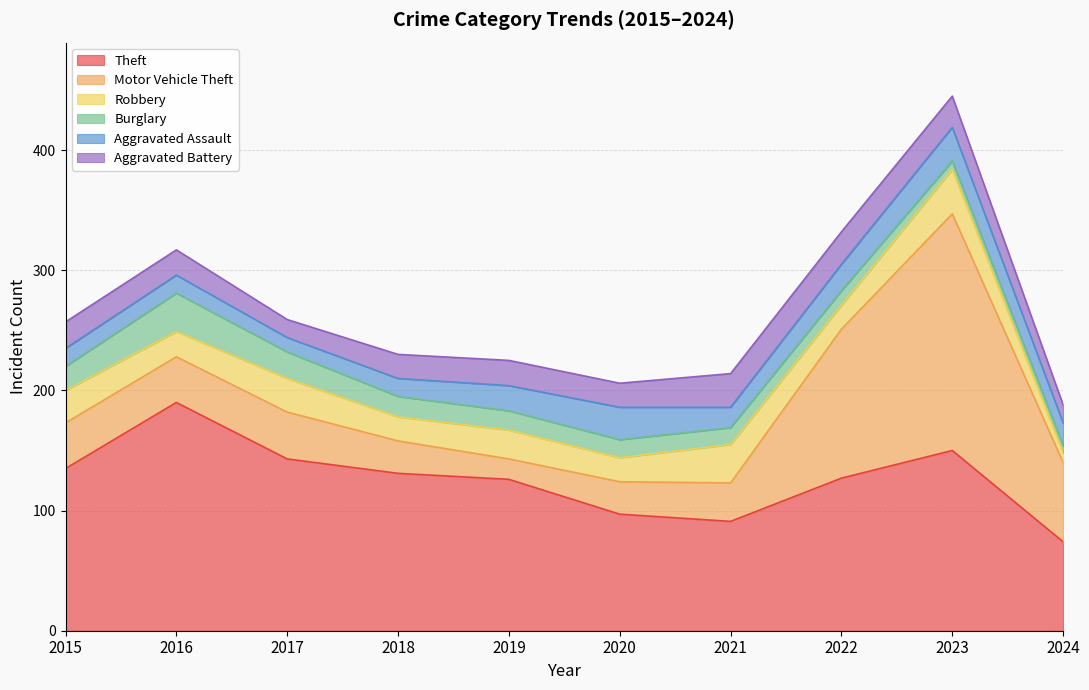

The value of Aggravated Battery at 2021 is 38. True or false?

False